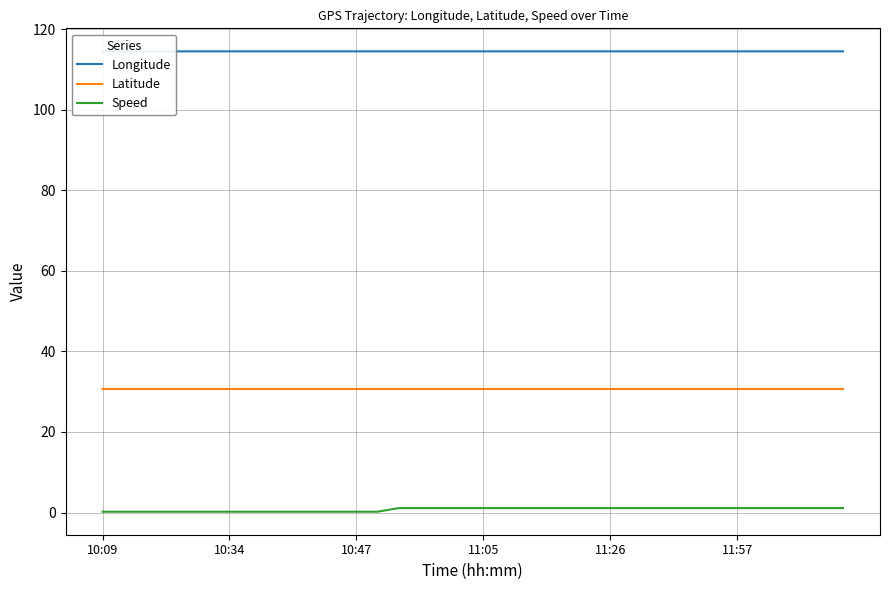

List the series in order of their peak value, highest first.

Longitude, Latitude, Speed